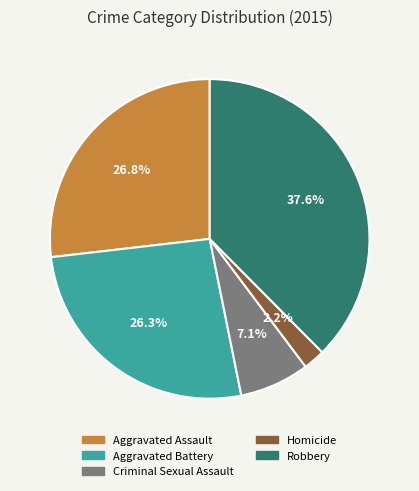

Is there any slice that represents more than half of the pie?

No